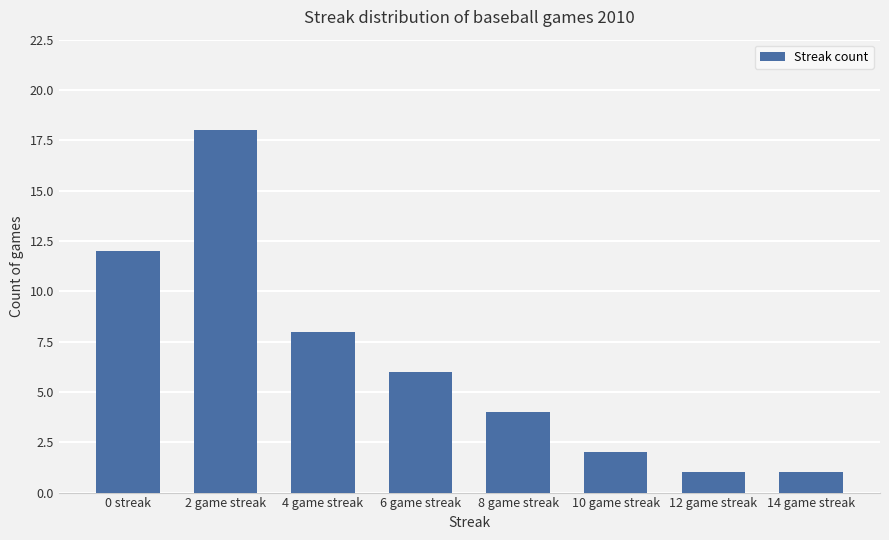

Approximately how many times larger is the value at 14 game streak compared to 0 streak?

0.1